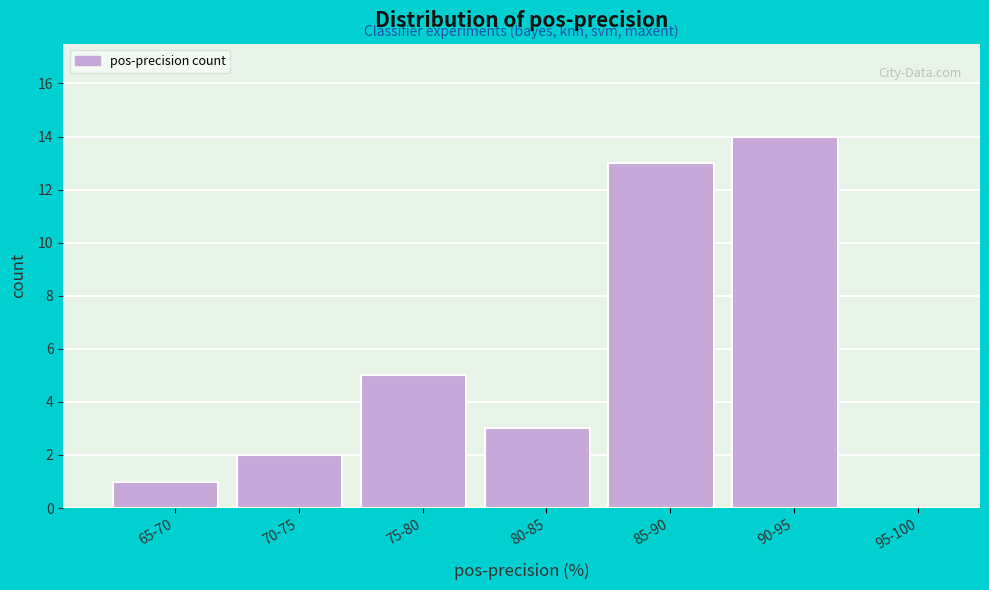

Reading left to right, extract all data points from this chart.

65-70=1	70-75=2	75-80=5	80-85=3	85-90=13	90-95=14	95-100=0